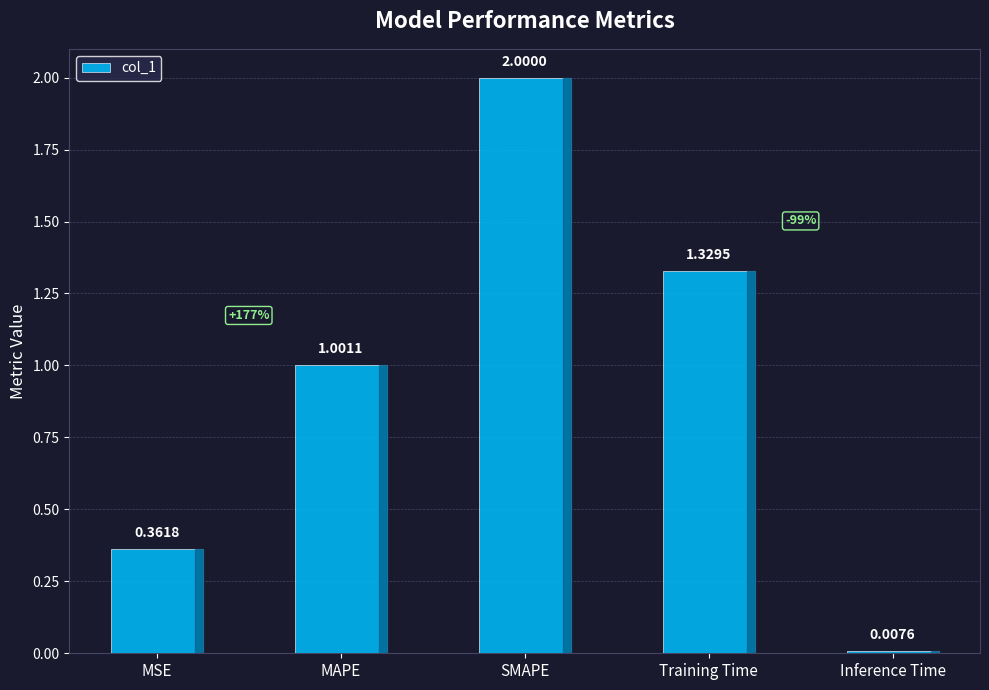

At which category does the chart reach its minimum across all series?

Inference Time